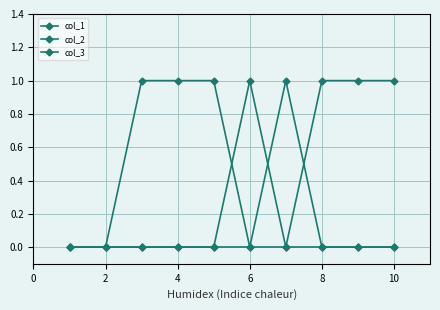

Does the chart have visible grid lines?

Yes